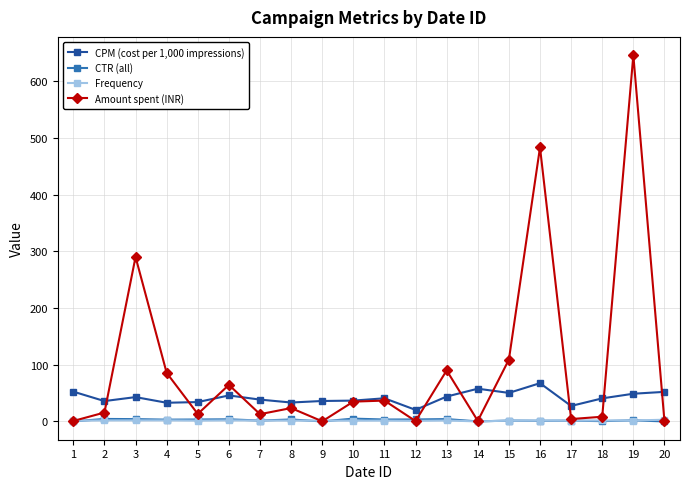

True or false: CTR (all) has more than 2 points higher than both neighbors.

True